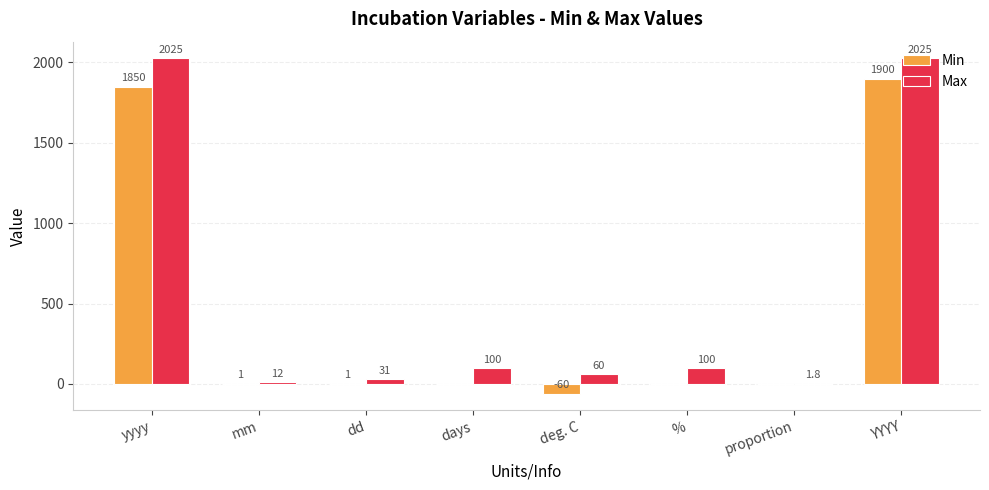

What is the maximum value shown in the chart?

2025.0